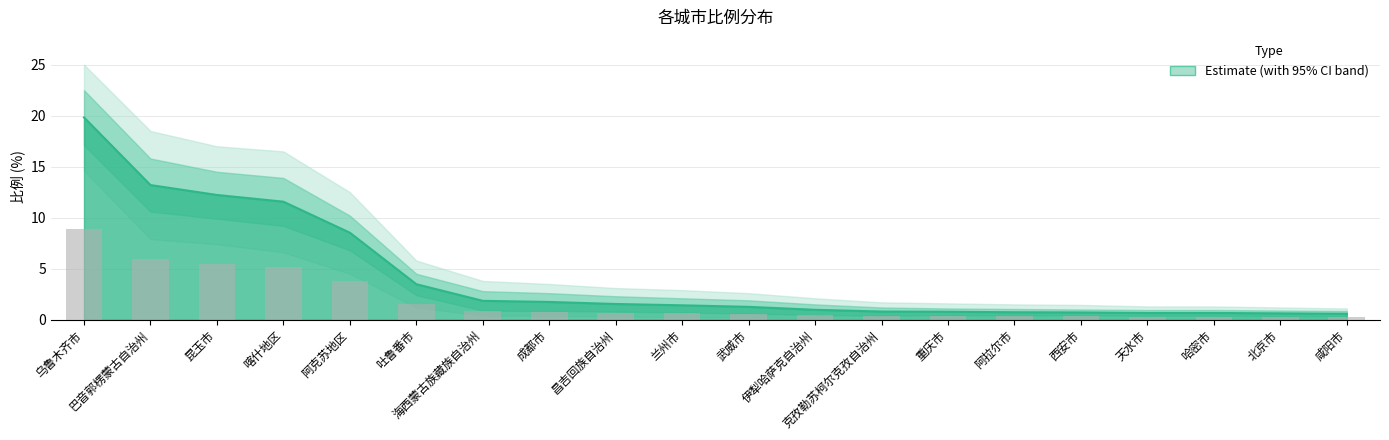

What is the label of the 16th bar from the right?

阿克苏地区